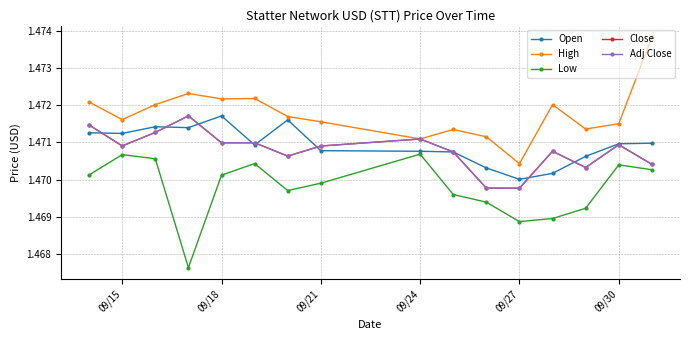

What is the maximum value shown in the chart?

1.5